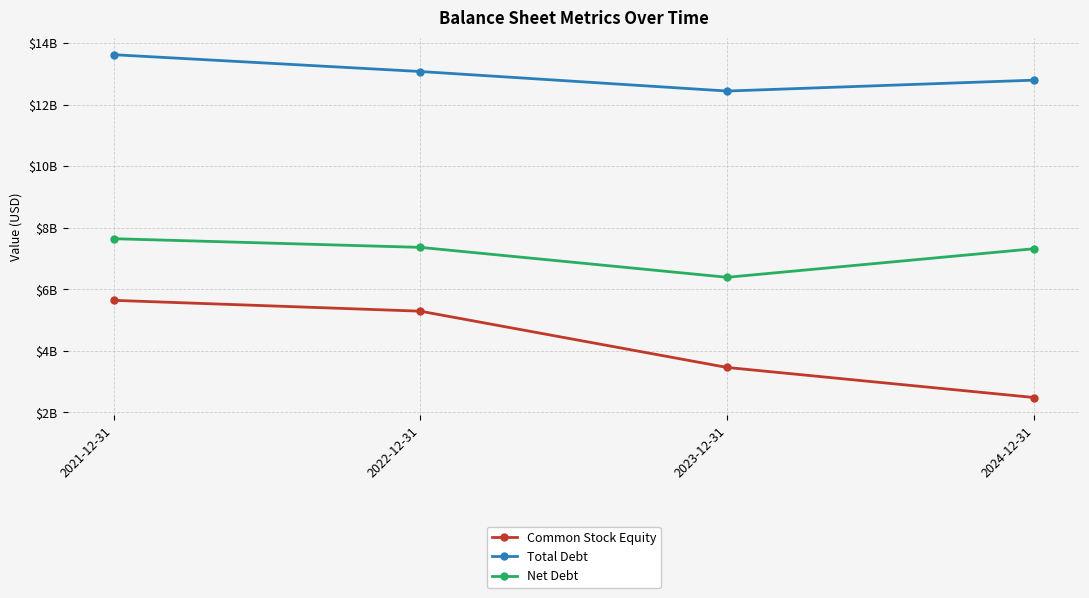

Is this an area chart (filled region under the line)?

No